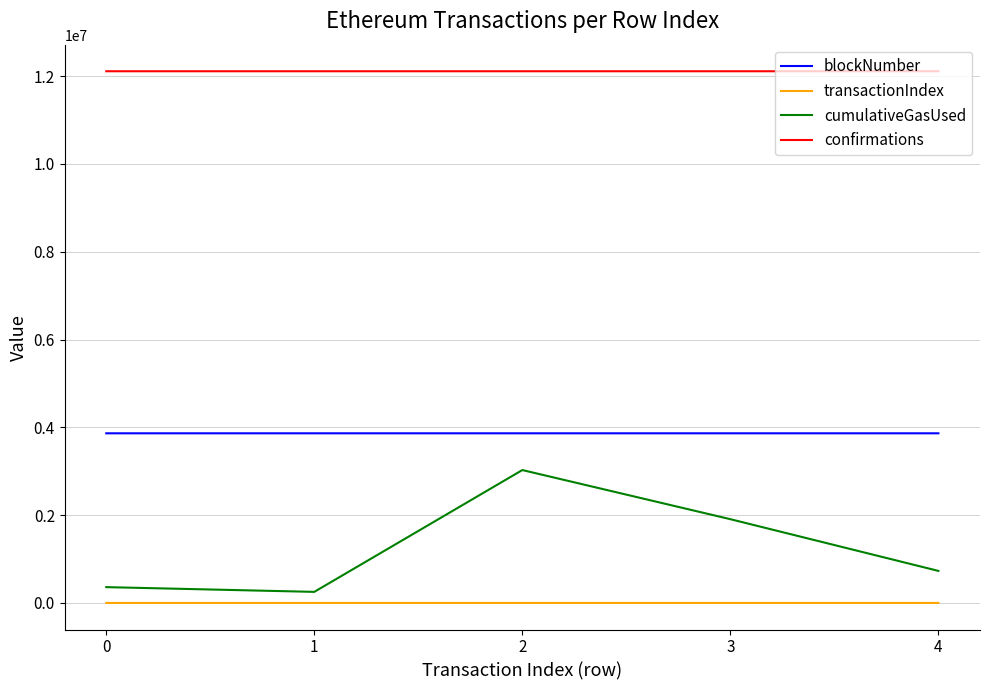

Which series changed the most between 1 and 3?

cumulativeGasUsed